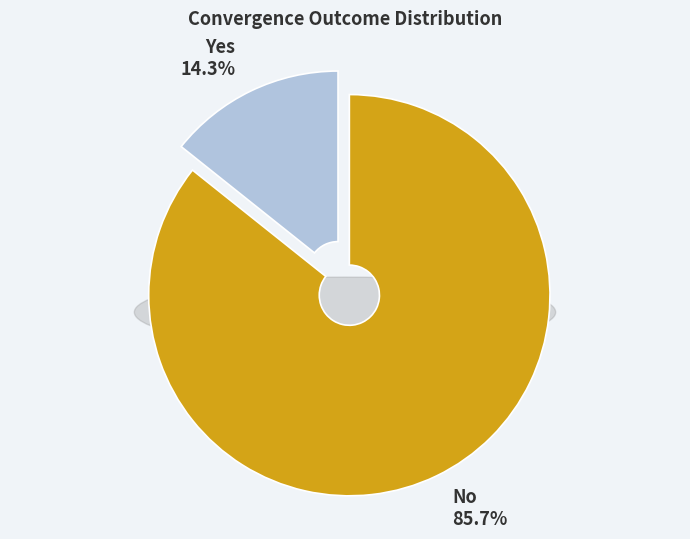

Combined, what portion of the pie is Yes and No?

100.0%